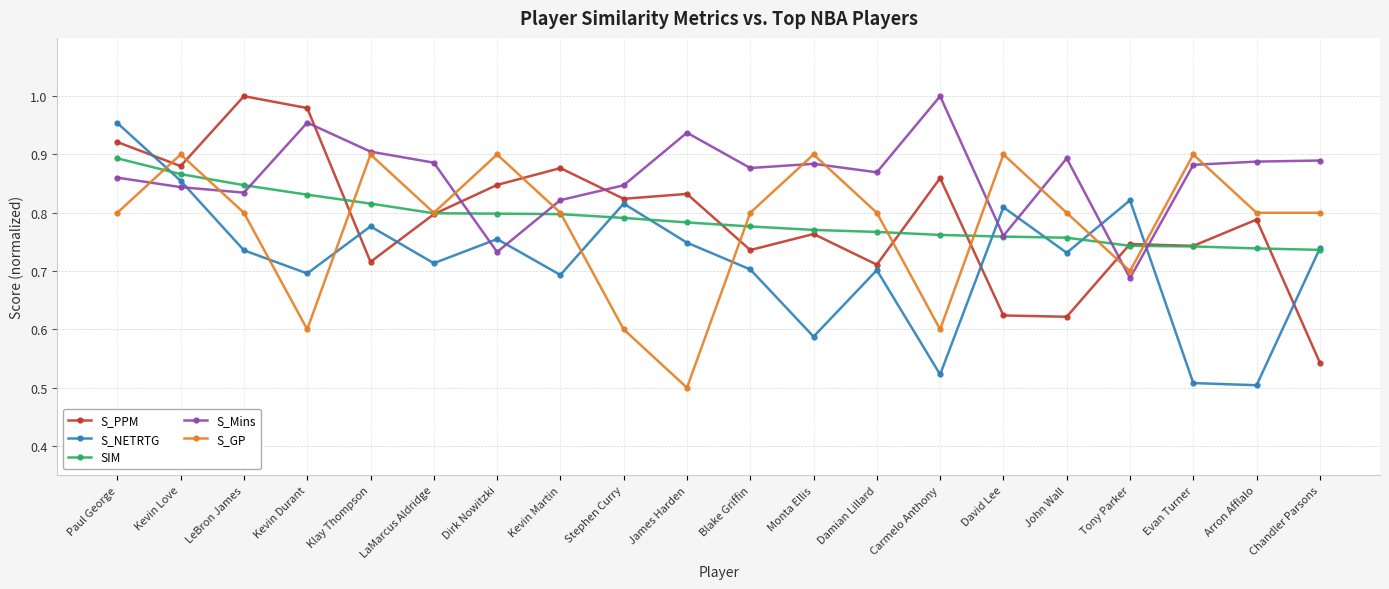

What is the sum of the S_NETRTG values at Paul George and Damian Lillard?

1.7